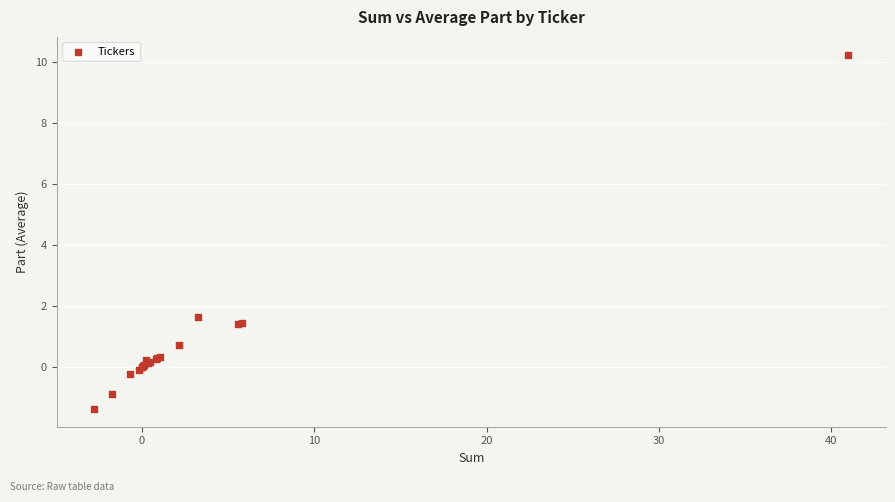

What Y value in the scatter plot is closest to 4?

1.6